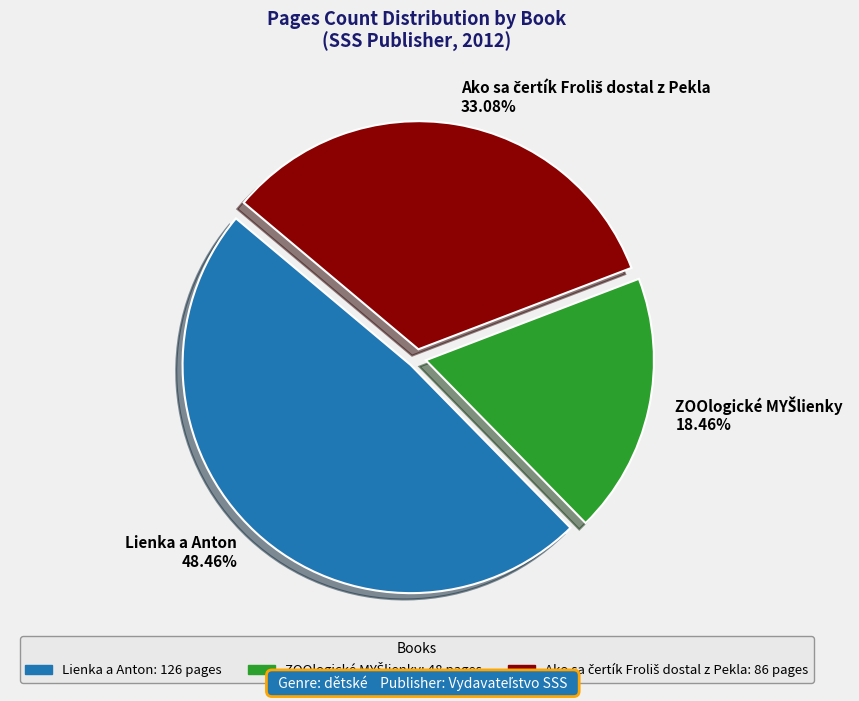

Does Lienka a Anton account for over 50% of the chart?

No